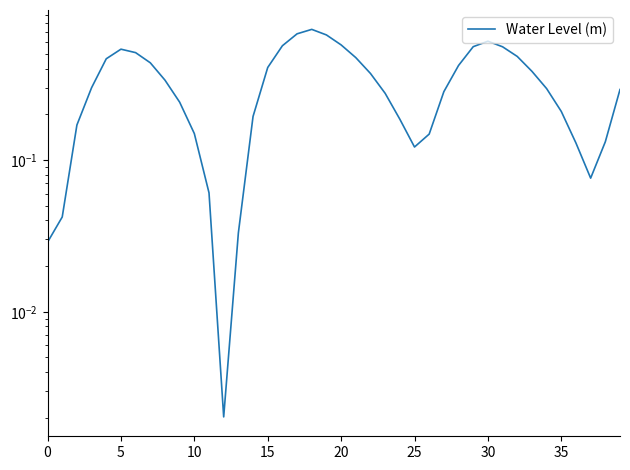

How many lines are shown in the chart?

1